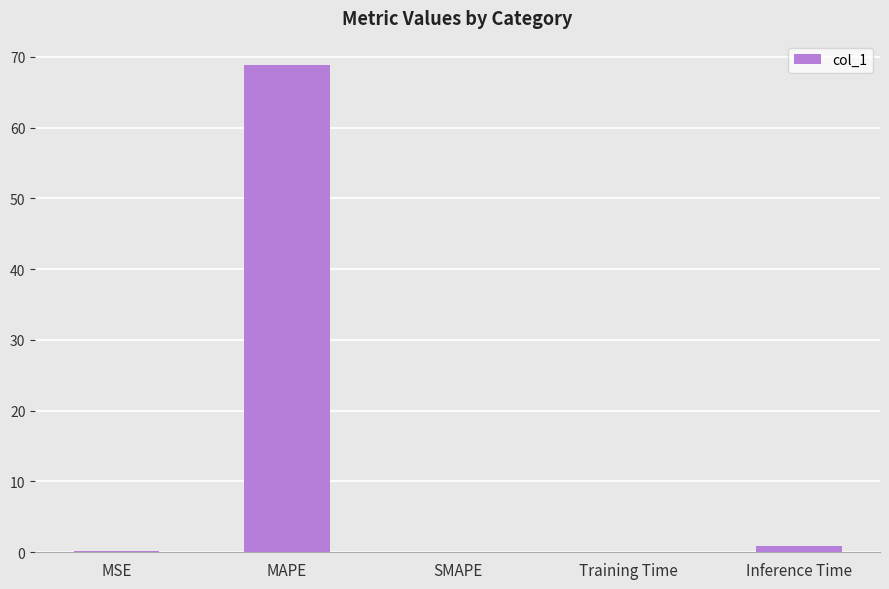

Which category has the highest value across all series?

MAPE